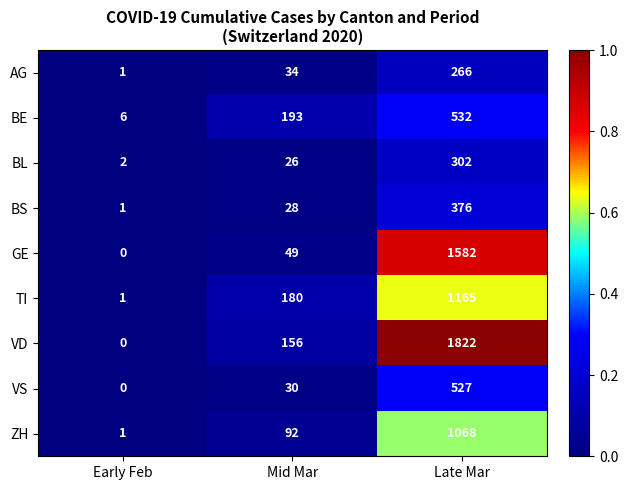

At which category is the sum across all series the highest?

Late Mar